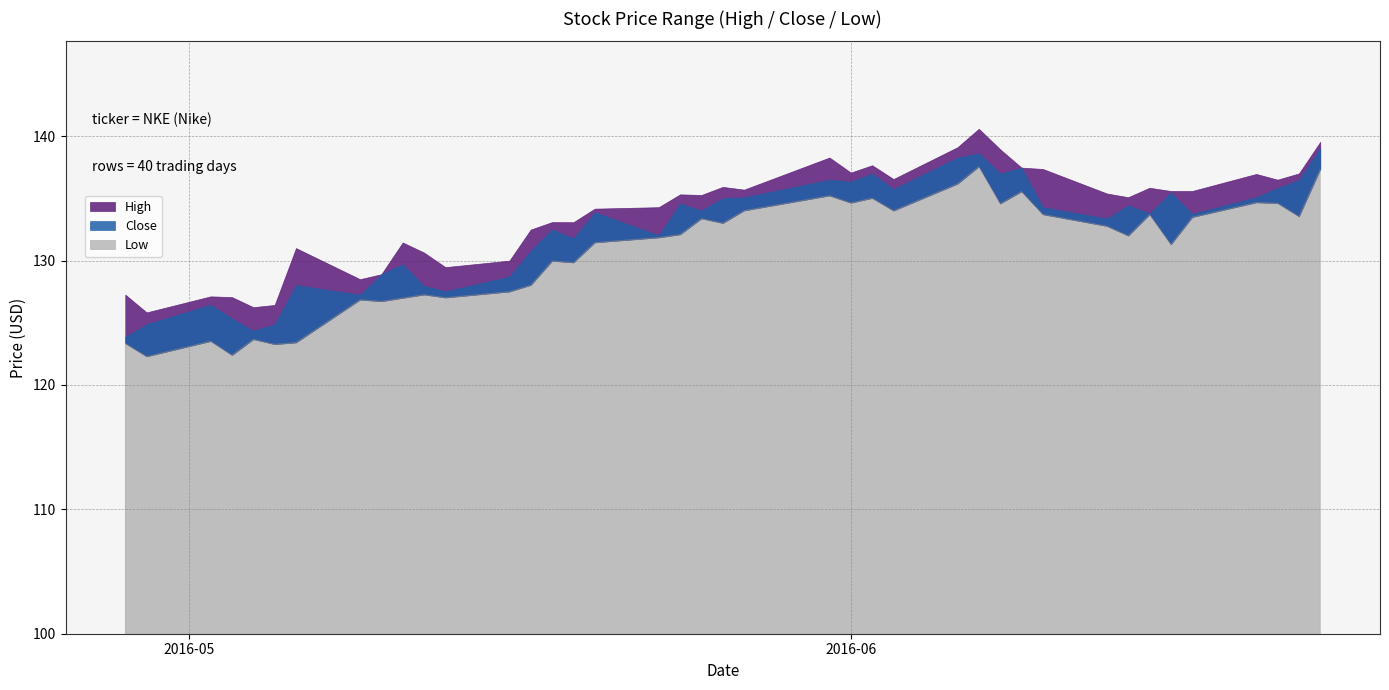

What is the difference between the highest and lowest values at 2016-05-16?

2.5